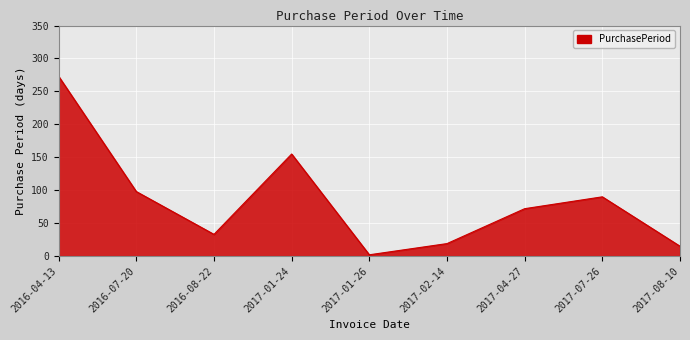

What is the difference between the maximum and minimum values?

271